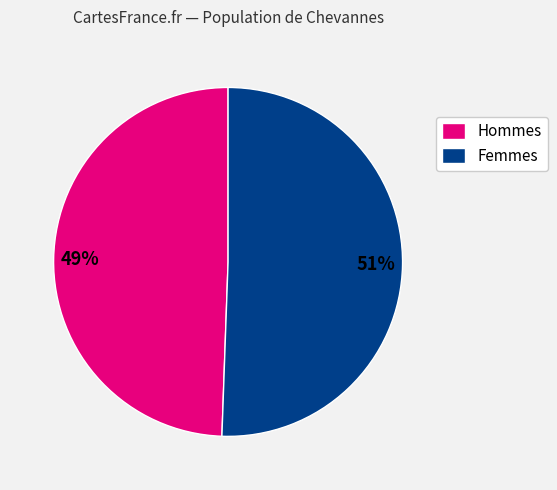

Is it true that Hommes is 49% of the pie?

True